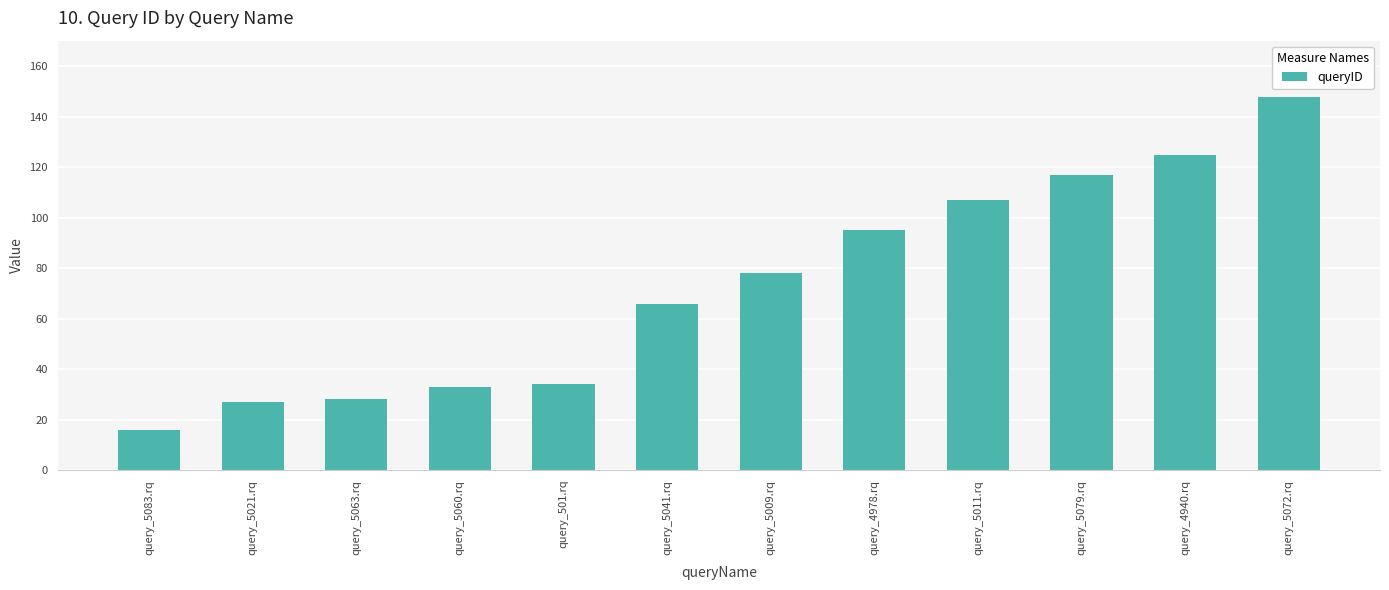

How many data points are less than 78?

6